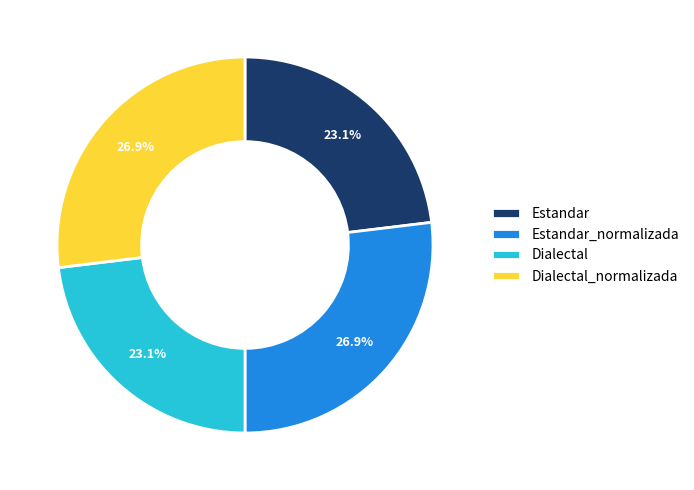

To the nearest percent, what portion does Estandar represent?

23%